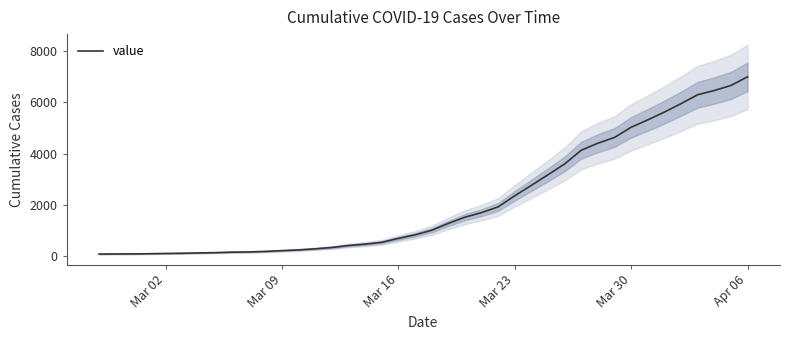

What is the highest value of the value series?

7003